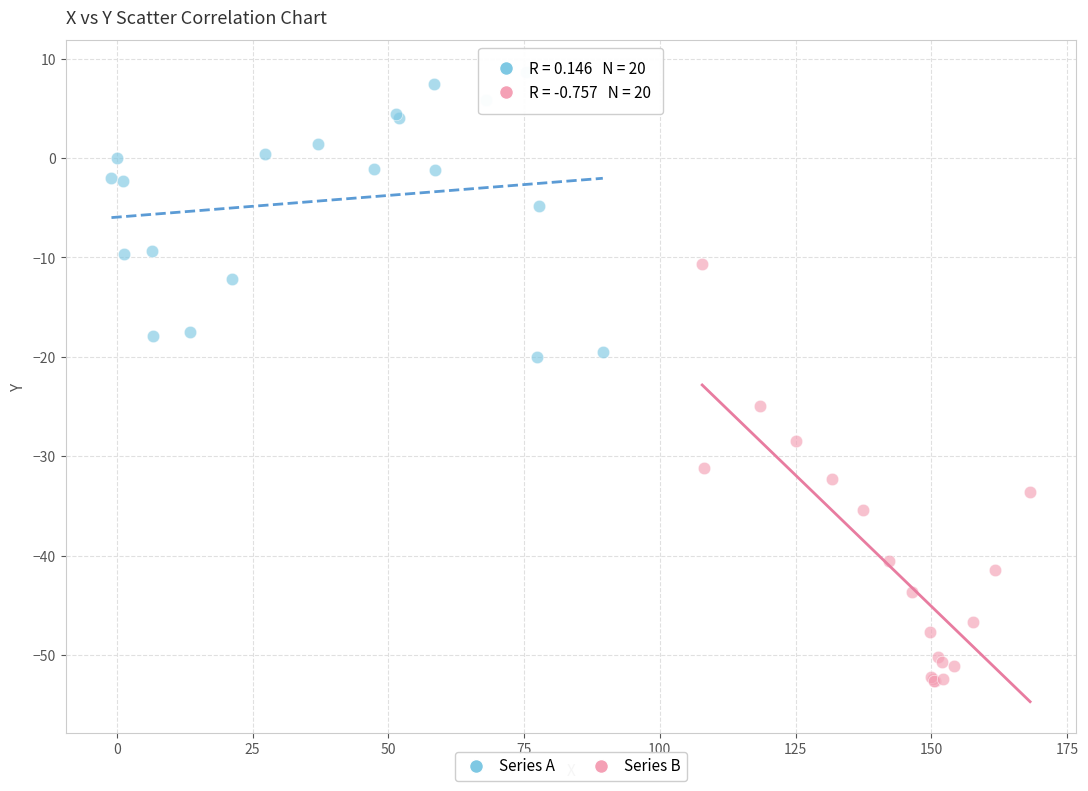

Which series has the widest spread of Y values?

Series B